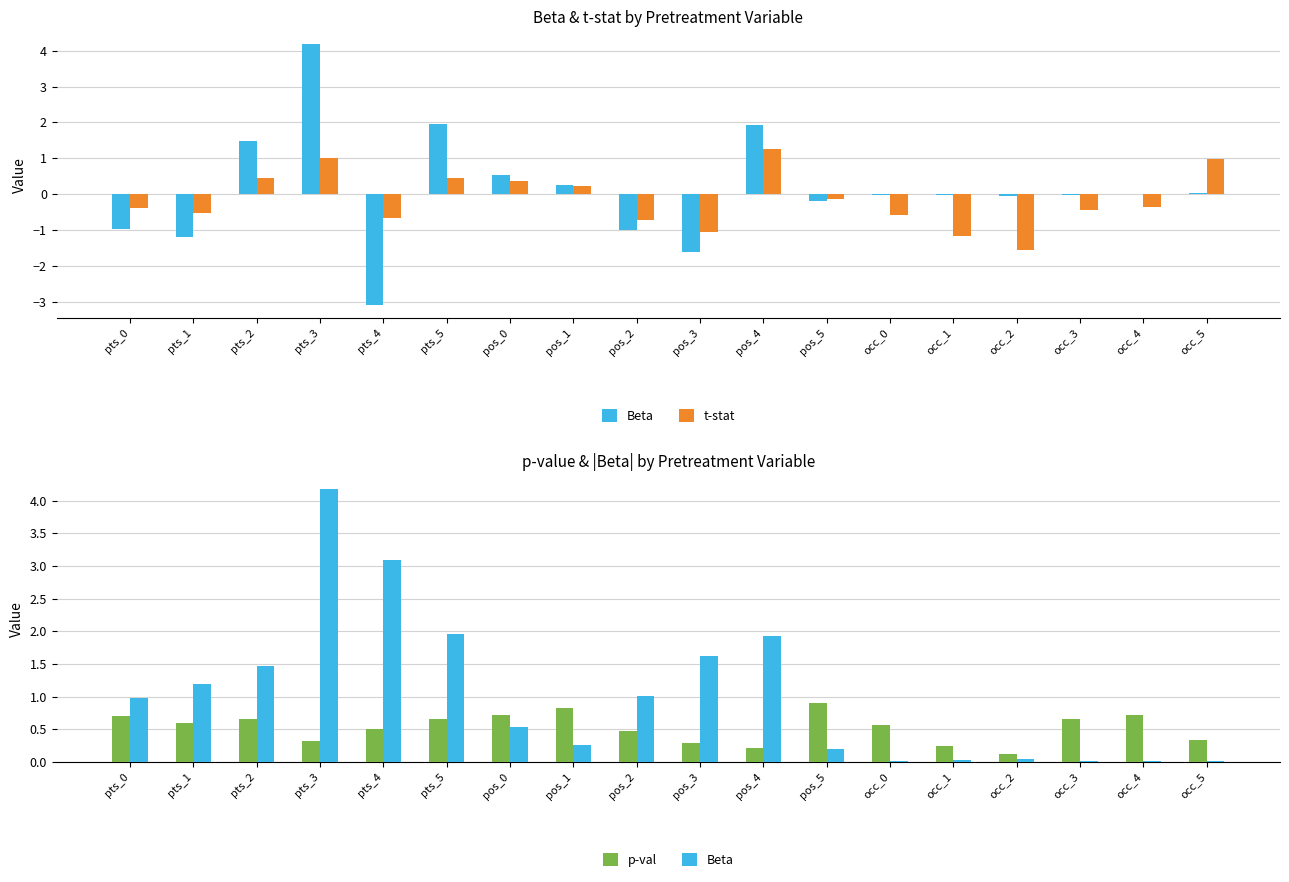

The value of Beta at pts_3 is 4.2. True or false?

True